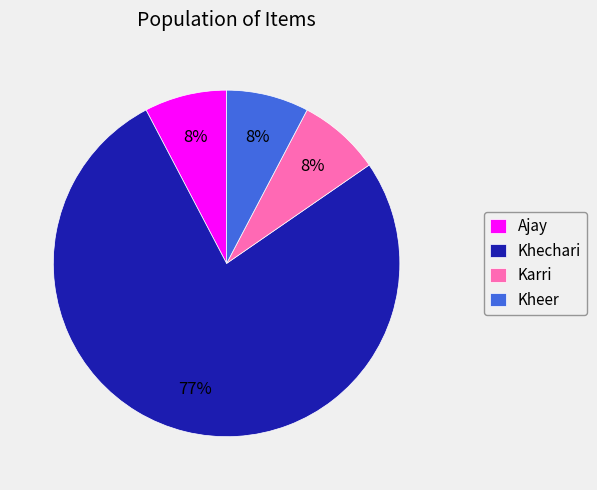

Which category has the biggest portion of the pie?

Khechari